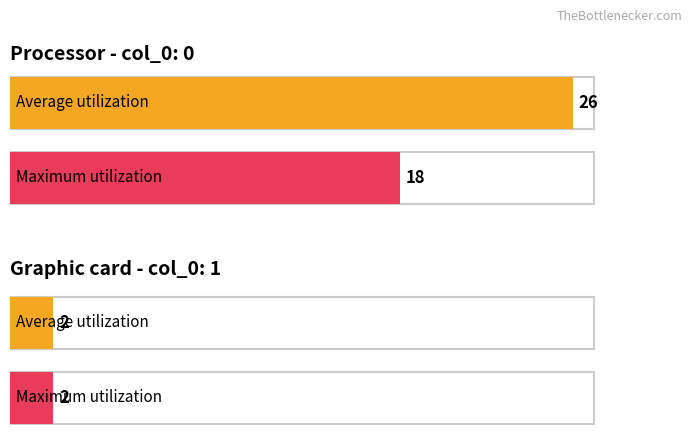

What is the spread (max minus min) of values at col_0=0?

8